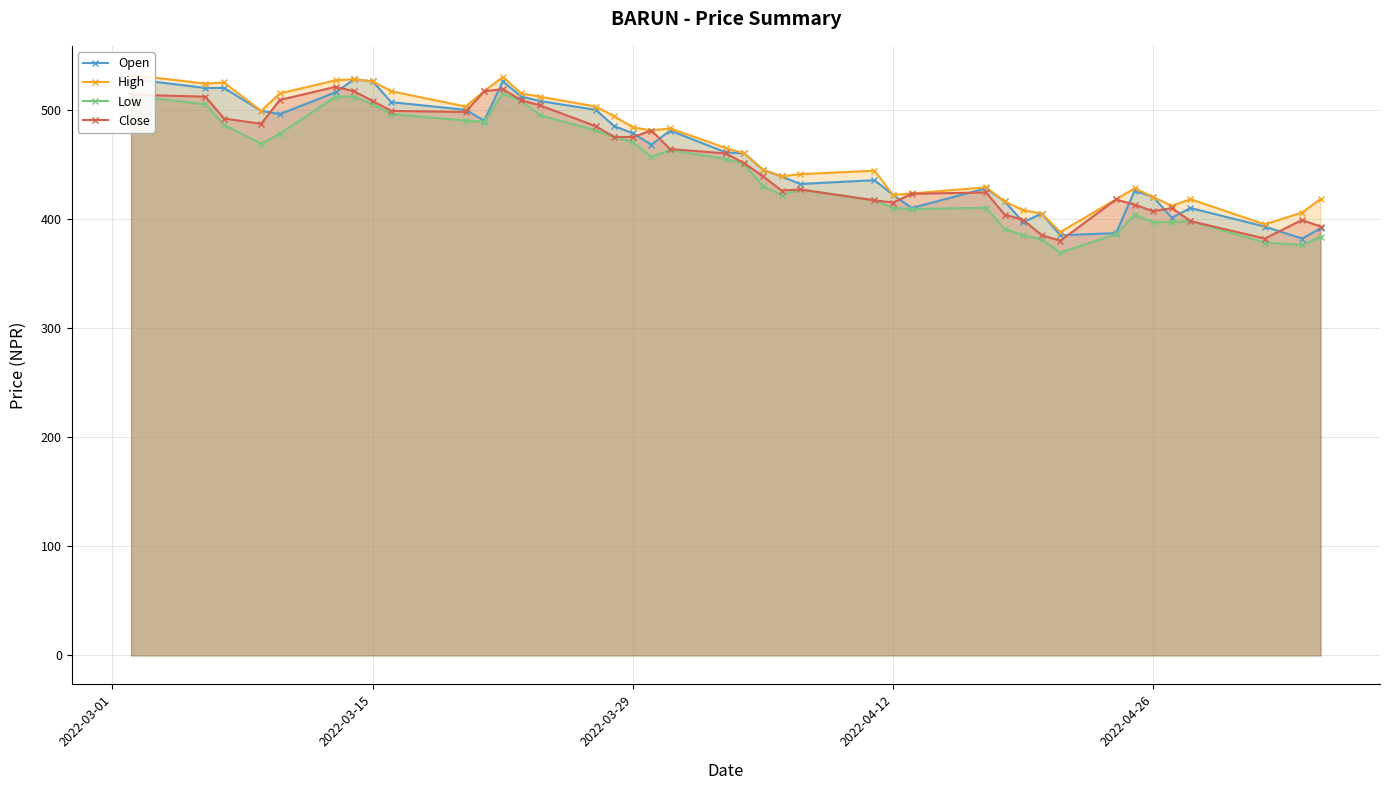

The Low series shows 397.0 at 2022-04-26. True or false?

True